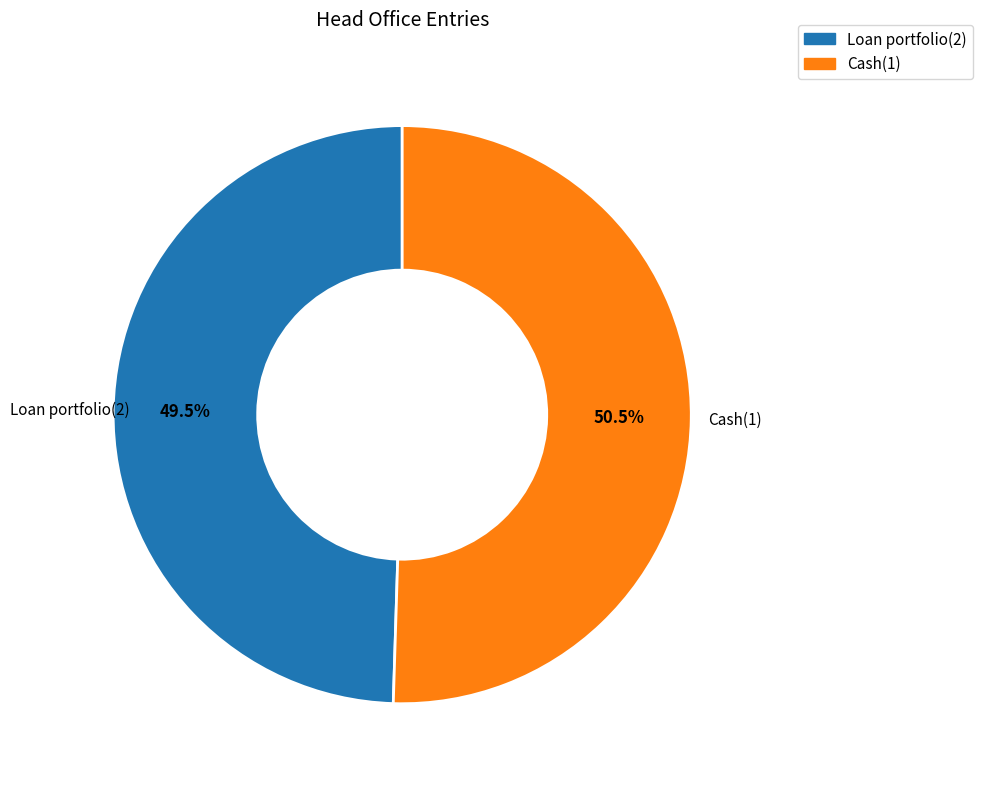

Is the sum of Cash(1) and Loan portfolio(2) greater than half?

Yes